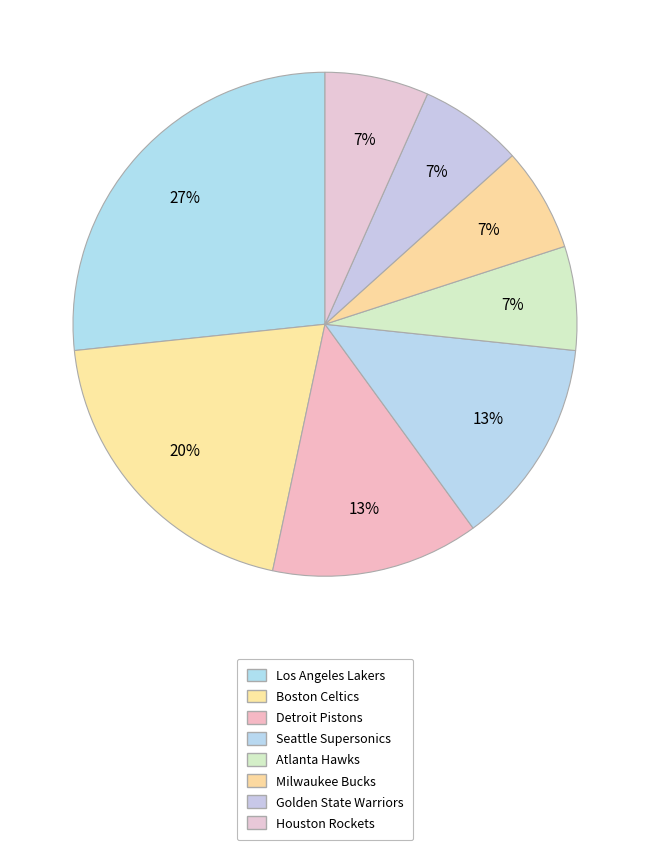

Count the number of slices in the pie.

8